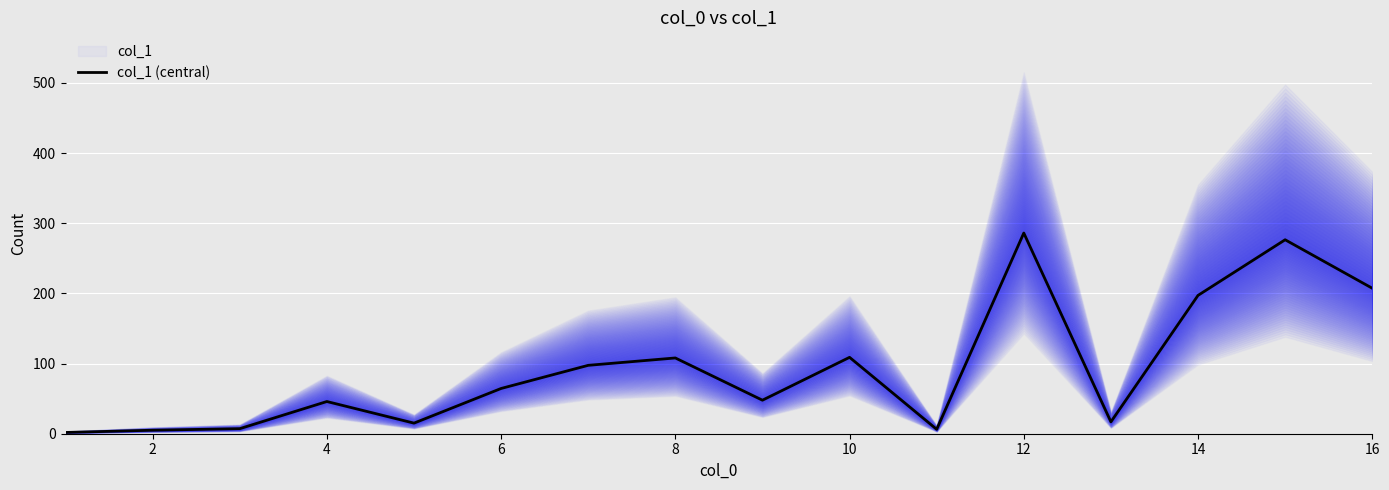

The value of col_1 (central) at 8 is 108.0. True or false?

True